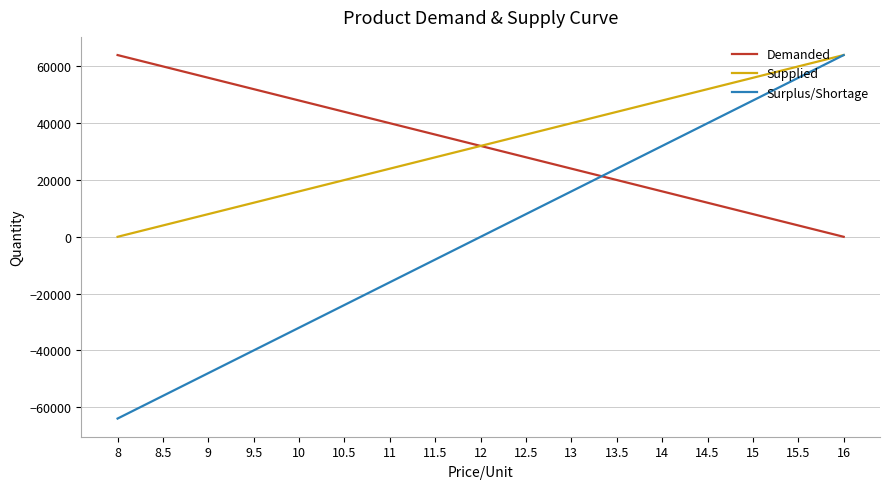

Which category has the highest value in the Surplus/Shortage series?

16